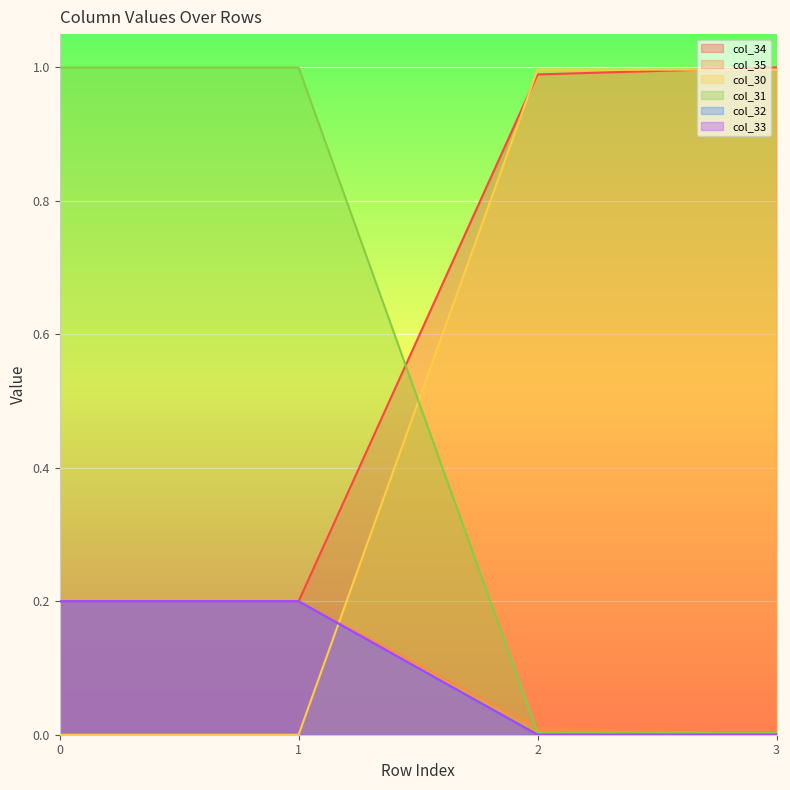

Which series has the largest range (max minus min)?

col_30